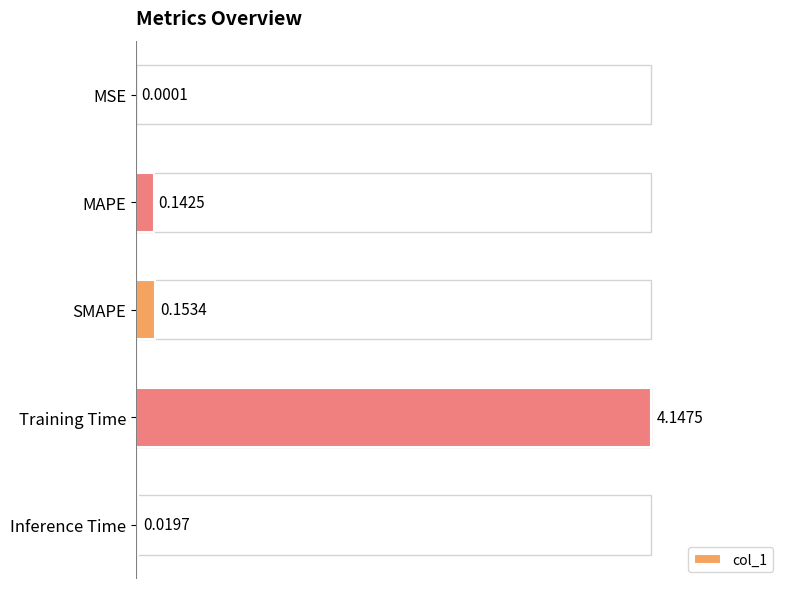

How many categories are shown in the chart?

5